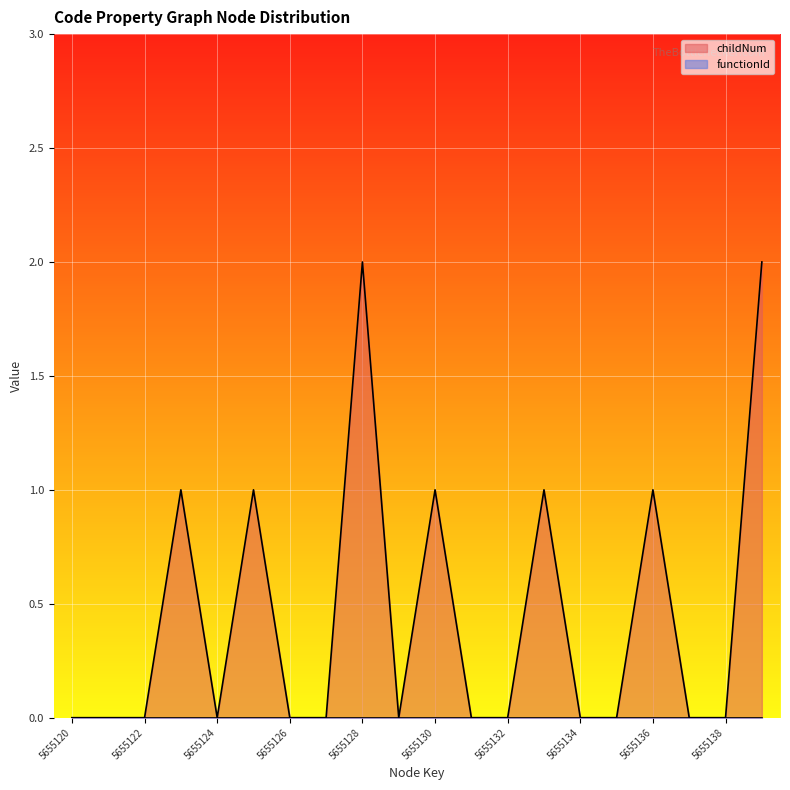

What is the sum of the values at 5655120 and 5655133?

1